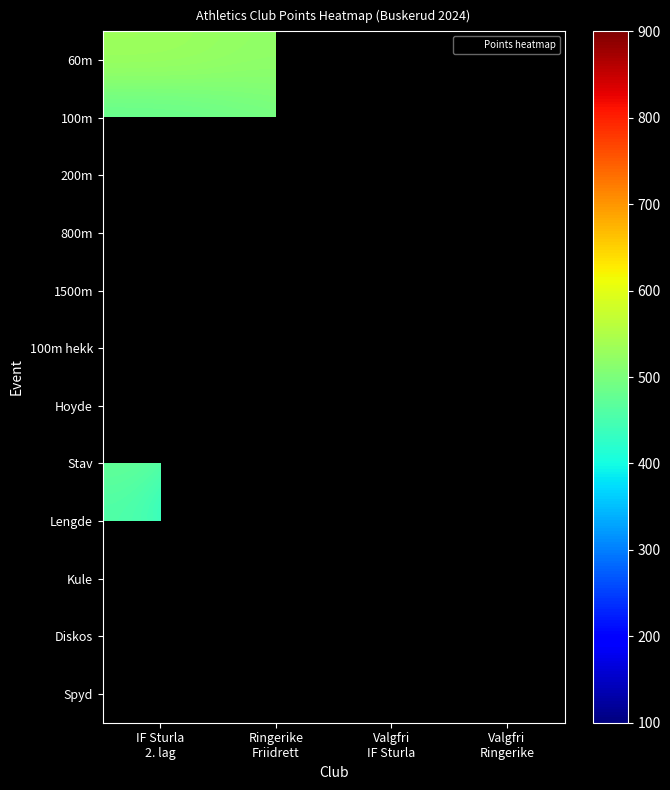

List the labels in order of 60m value, smallest first.

Valgfri Ringerike, Ringerike Friidrett, Valgfri IF Sturla, IF Sturla 2. lag